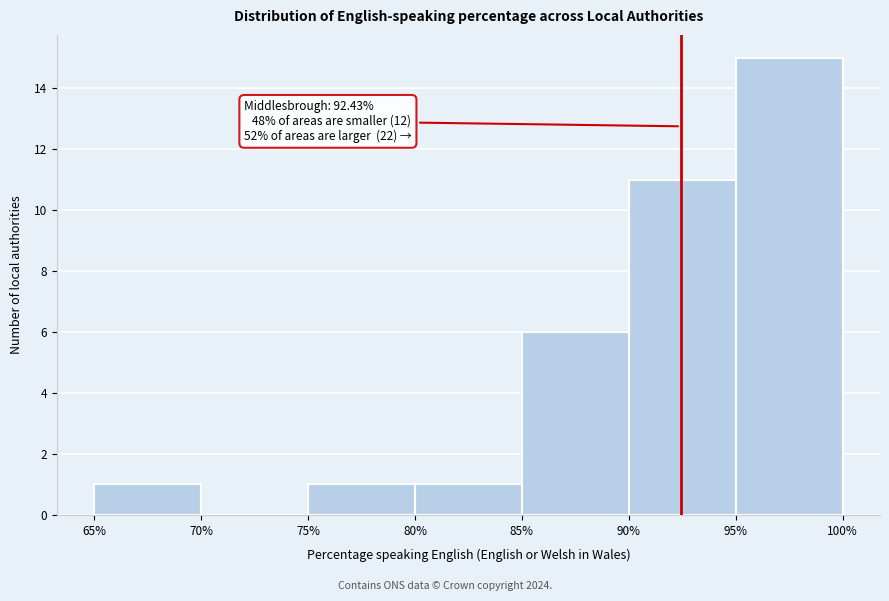

Which range on the x-axis has the tallest bar?

95% to 100%